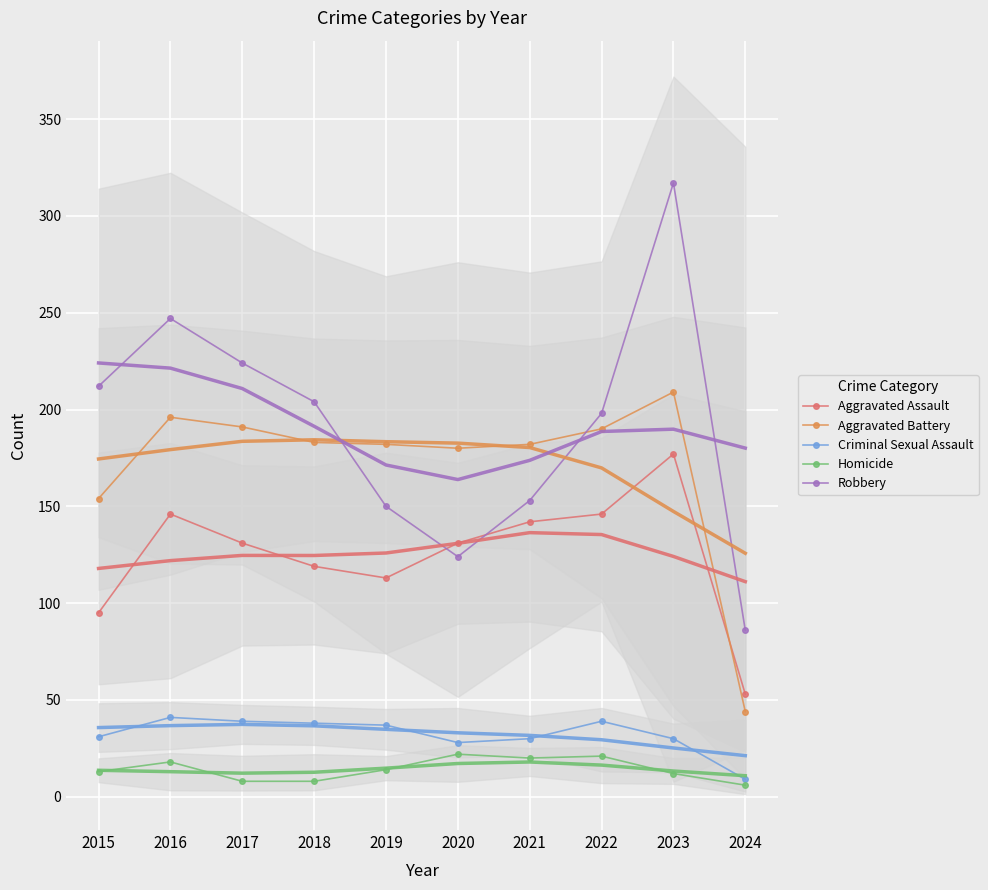

What are all the series names shown in the legend?

Aggravated Assault, Aggravated Battery, Criminal Sexual Assault, Homicide, Robbery